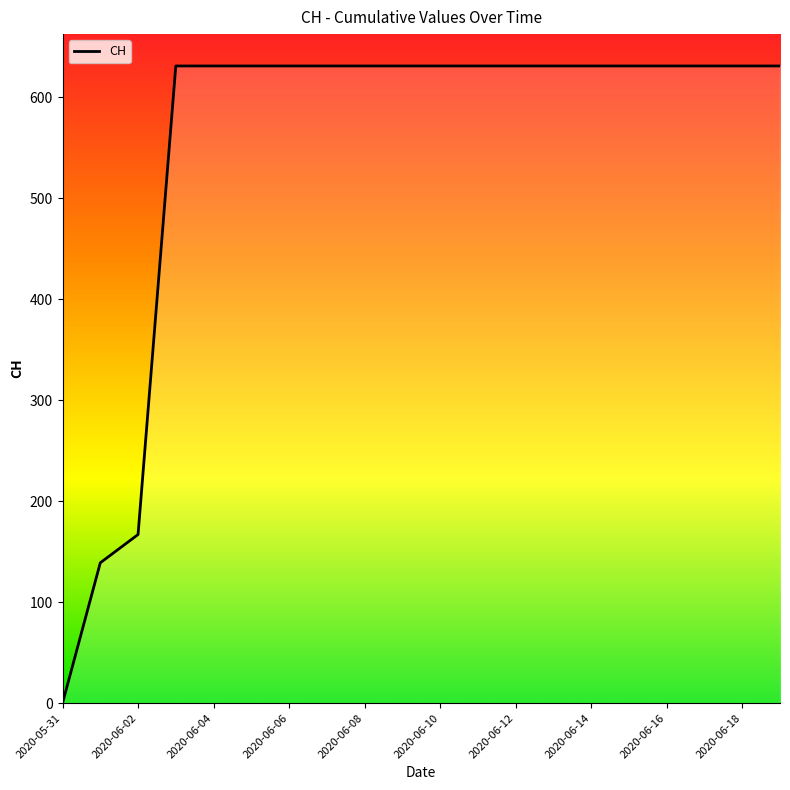

How many values are below 631?

3